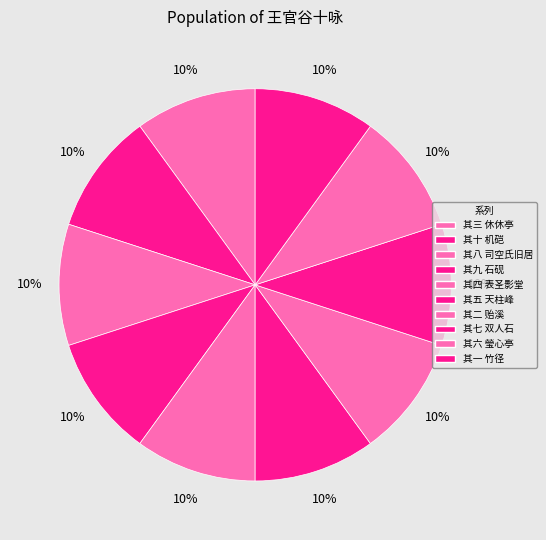

Count the number of slices in the pie.

10